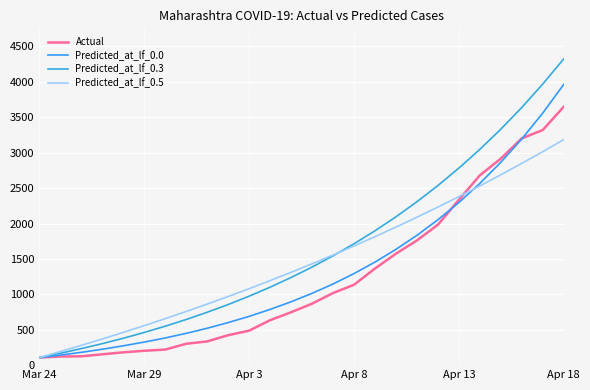

What is the highest value of the Actual series?

3648